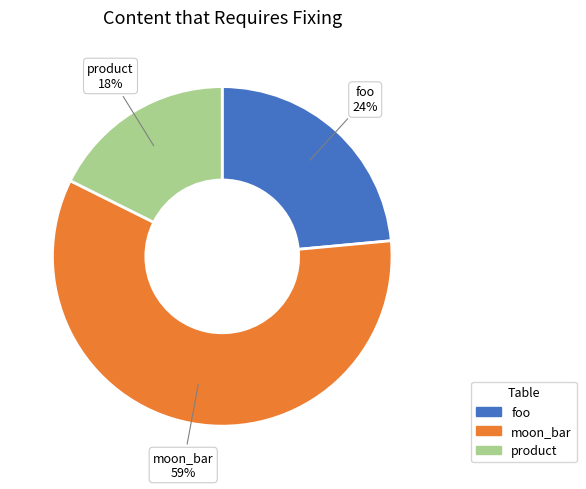

True or false: product accounts for 31% of the total.

False